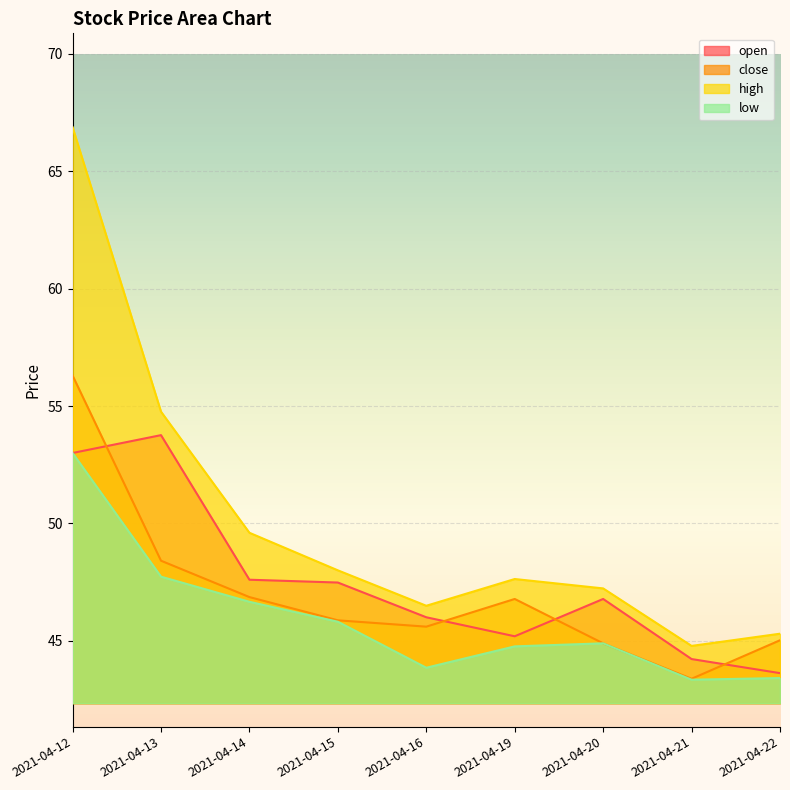

What is the sum of the low values at 2021-04-19 and 2021-04-21?

88.1